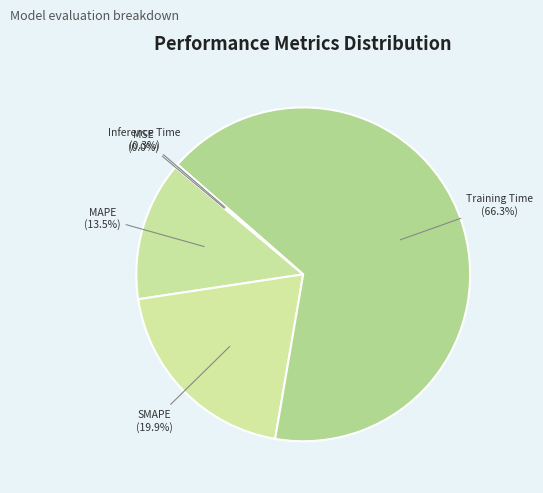

What portion of the pie excludes Training Time?

33.7%